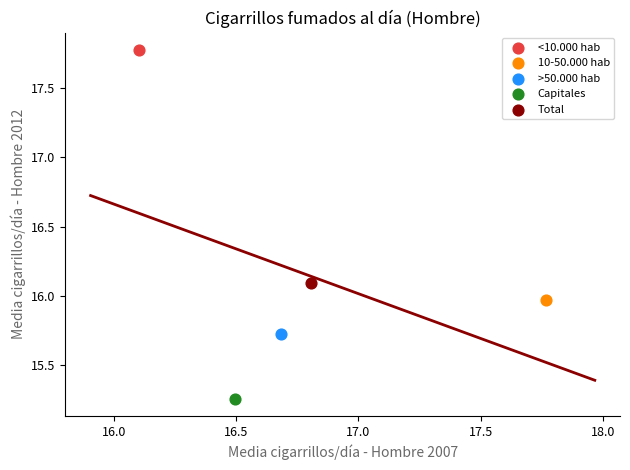

What are all the series names shown in the legend?

<10.000 hab, 10-50.000 hab, >50.000 hab, Capitales, Total